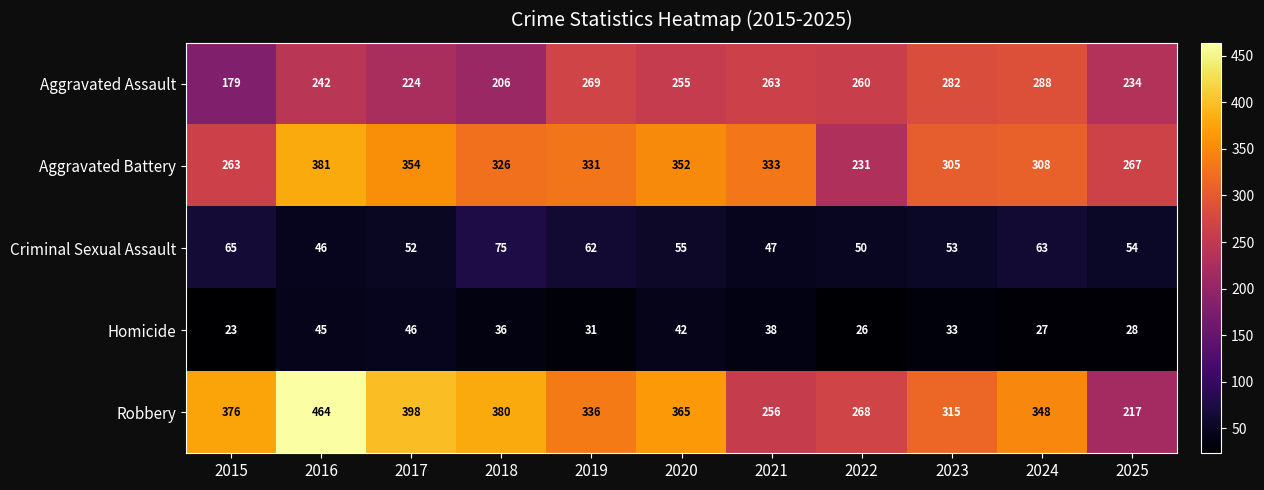

True or false: Homicide has a value of 63 at 2016.

False